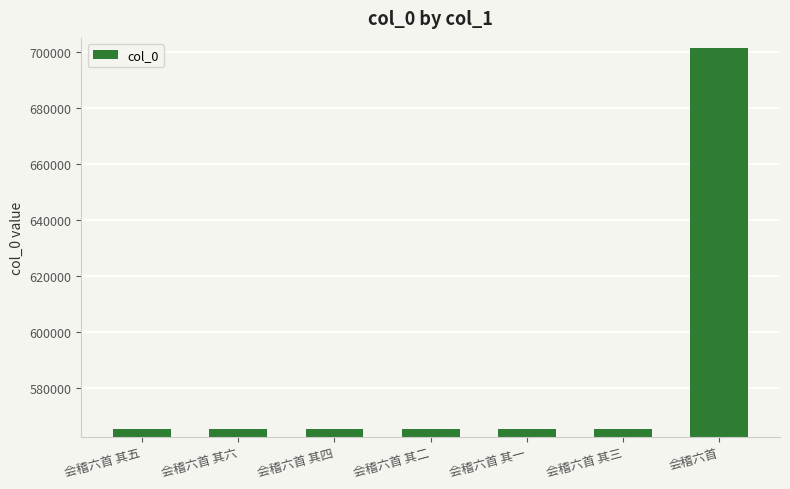

What is the label of the 7th bar from the right?

会稽六首 其五